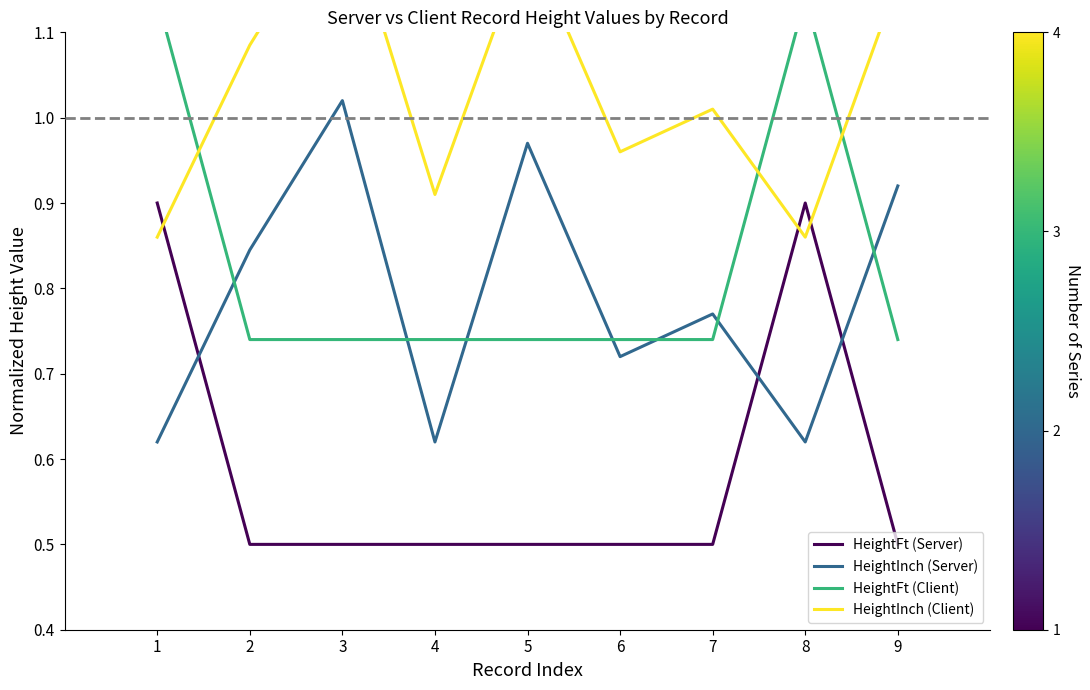

Which series has the largest range (max minus min)?

HeightInch (Server)